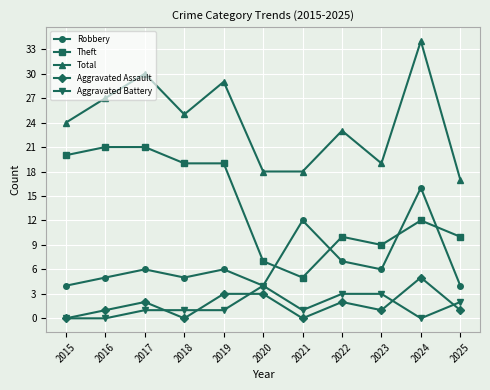

What are all the series names shown in the legend?

Robbery, Theft, Total, Aggravated Assault, Aggravated Battery